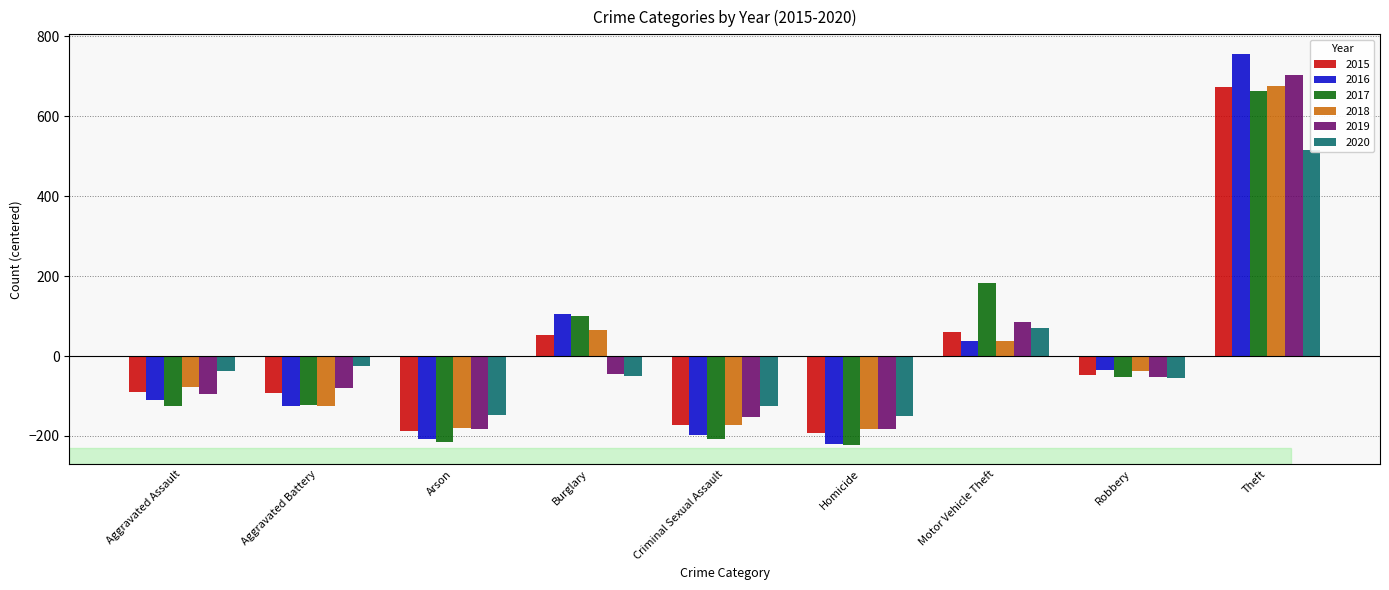

How many bars are there in total?

54